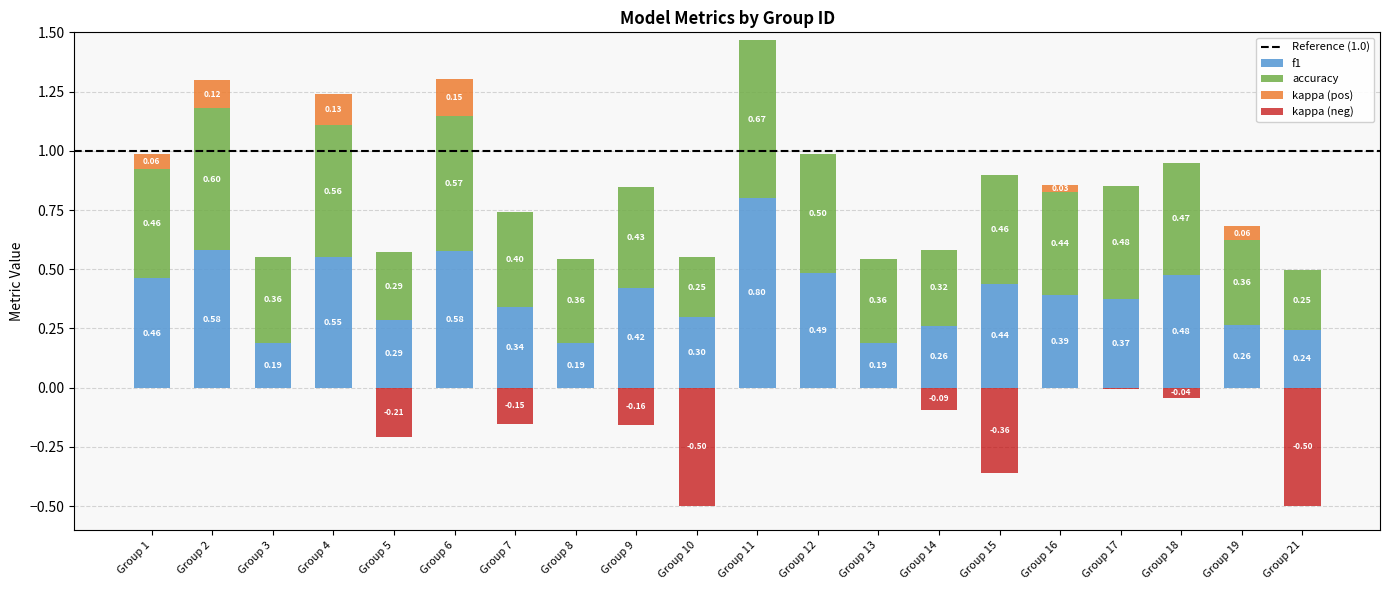

Is the value of accuracy at Group 19 greater than the value of f1 at Group 16?

No